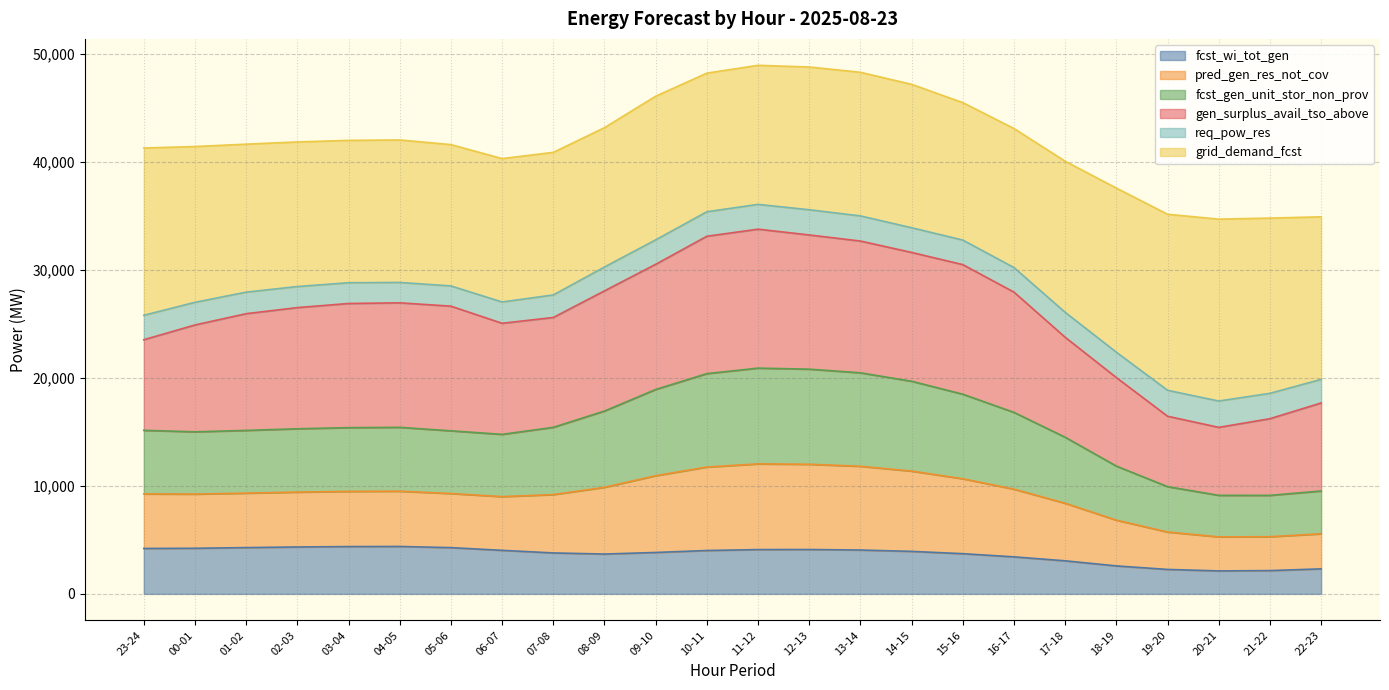

The fcst_gen_unit_stor_non_prov series shows 66287 at 05-06. True or false?

False